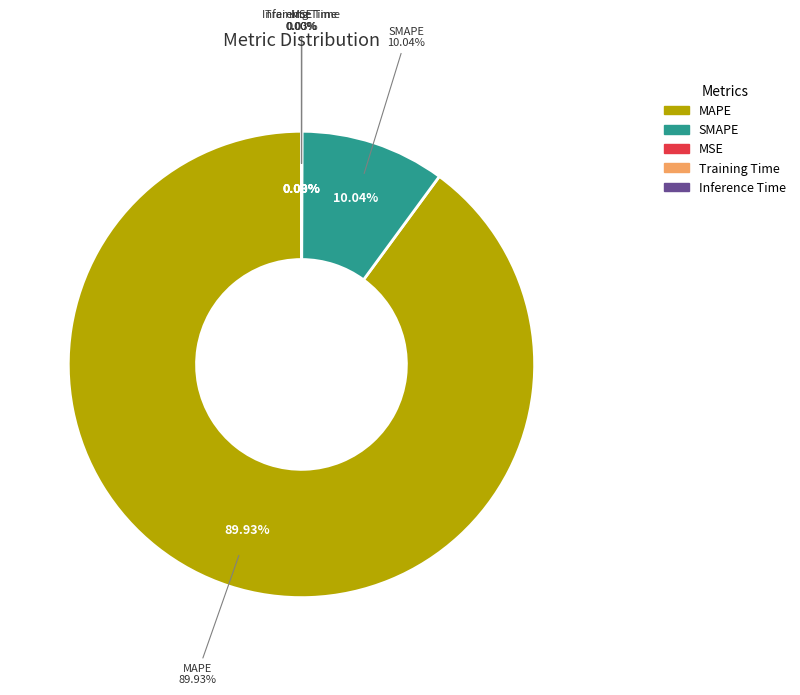

What is the largest slice in the pie chart?

MAPE